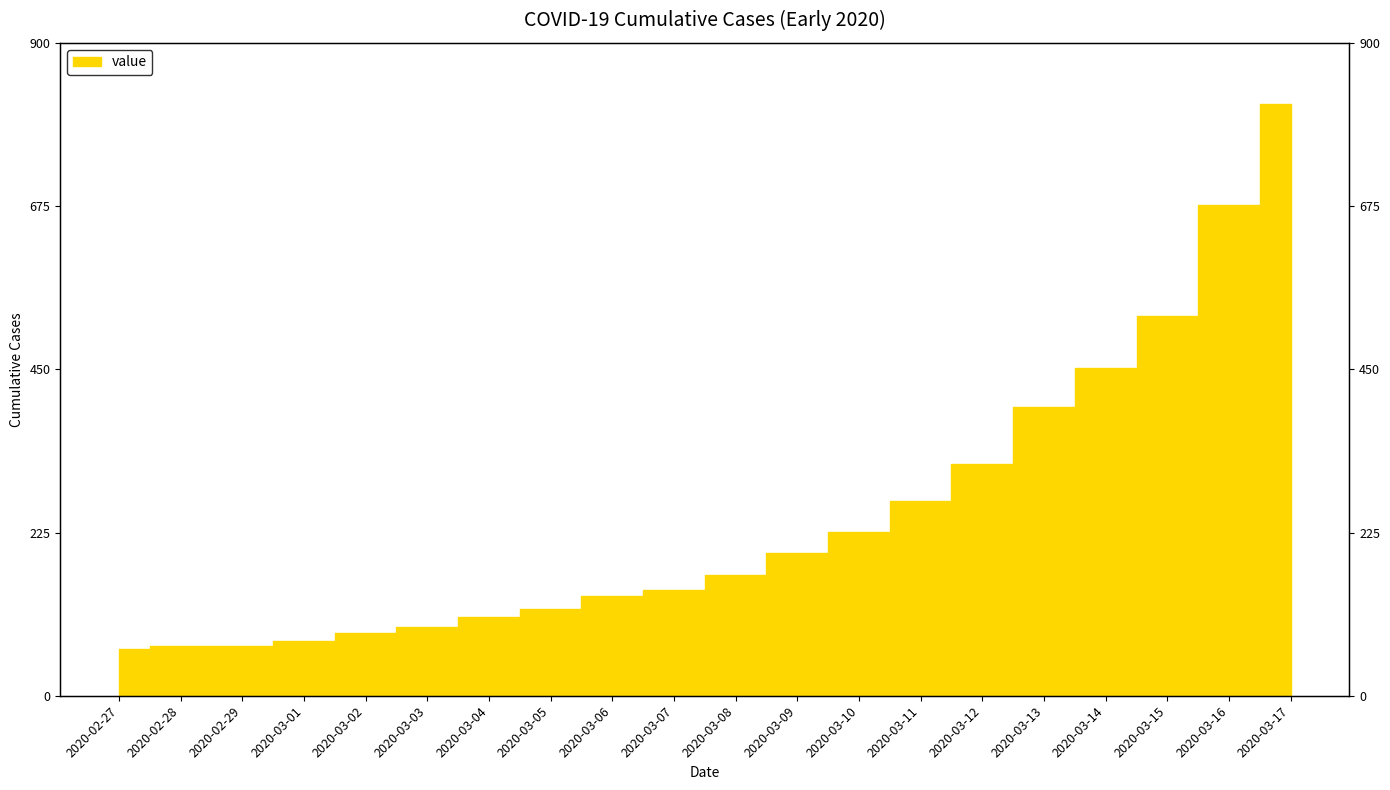

List the labels in order of value, smallest first.

2020-02-27, 2020-02-28, 2020-02-29, 2020-03-01, 2020-03-02, 2020-03-03, 2020-03-04, 2020-03-05, 2020-03-06, 2020-03-07, 2020-03-08, 2020-03-09, 2020-03-10, 2020-03-11, 2020-03-12, 2020-03-13, 2020-03-14, 2020-03-15, 2020-03-16, 2020-03-17